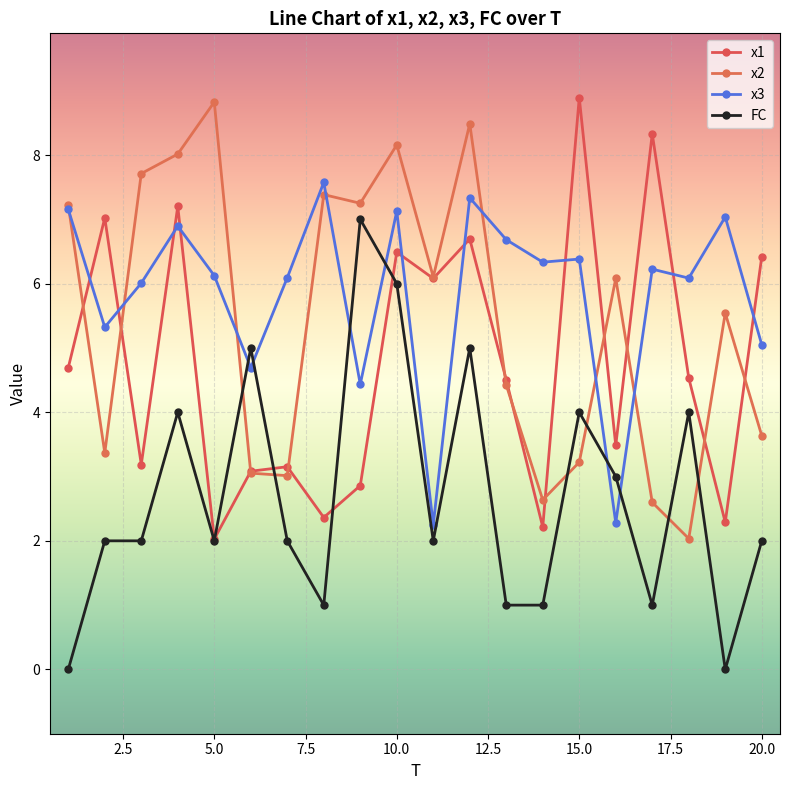

Which series ends up on top after the final intersection of x2 and FC?

x2